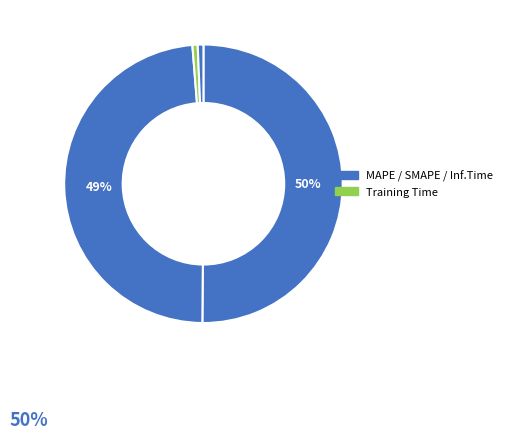

How many segments does this pie chart have?

4